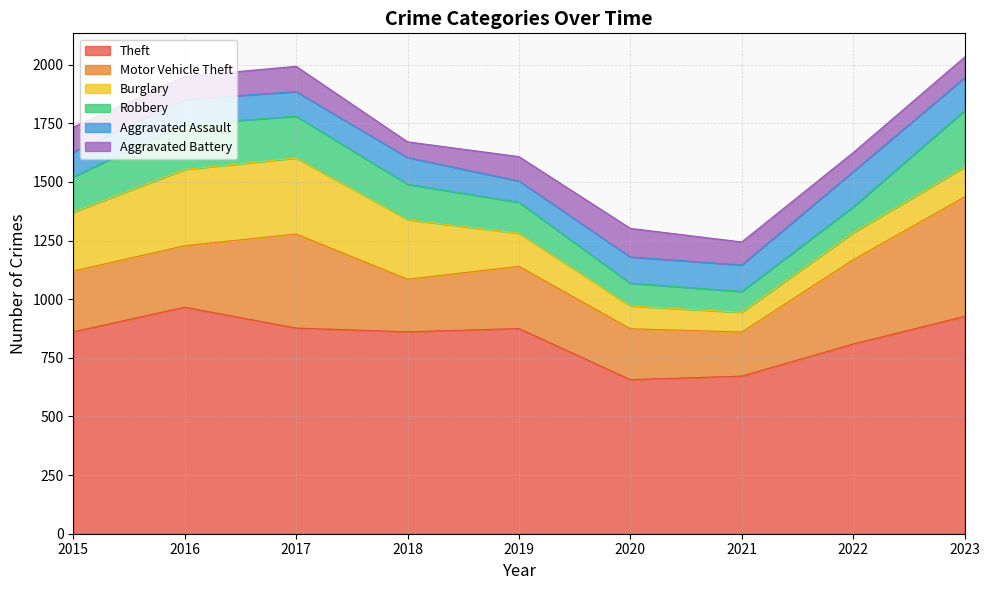

Where is the first local maximum for Theft?

2016